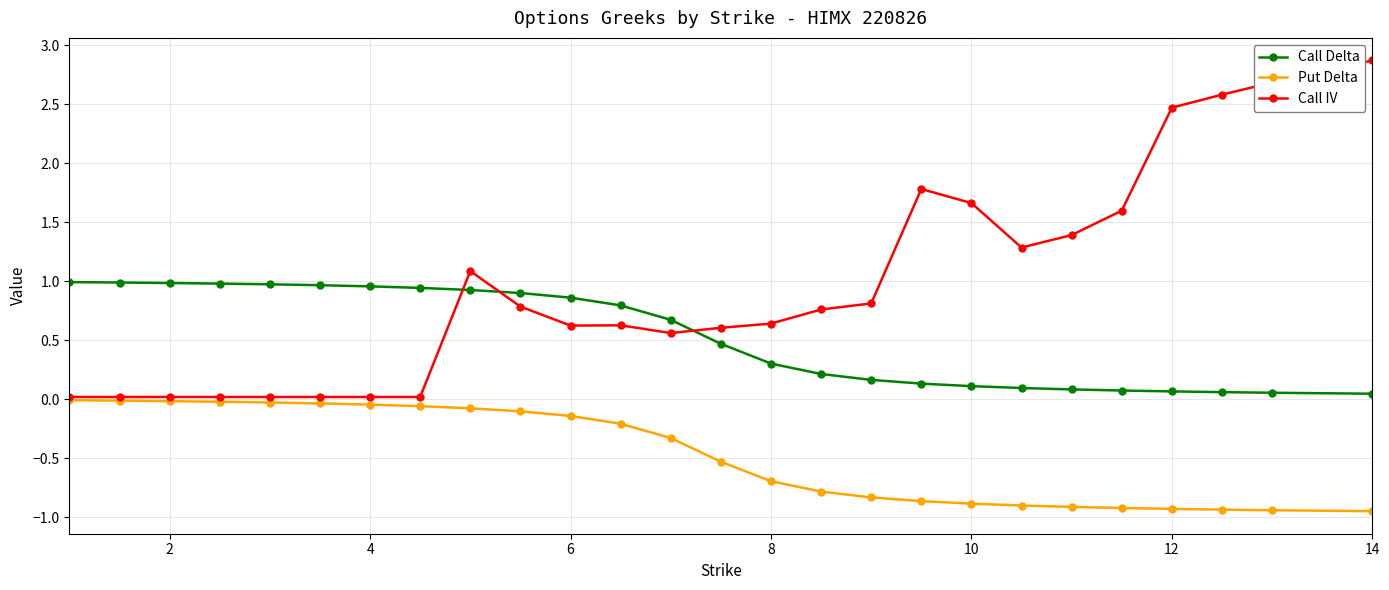

Which series has the largest range (max minus min)?

Call IV